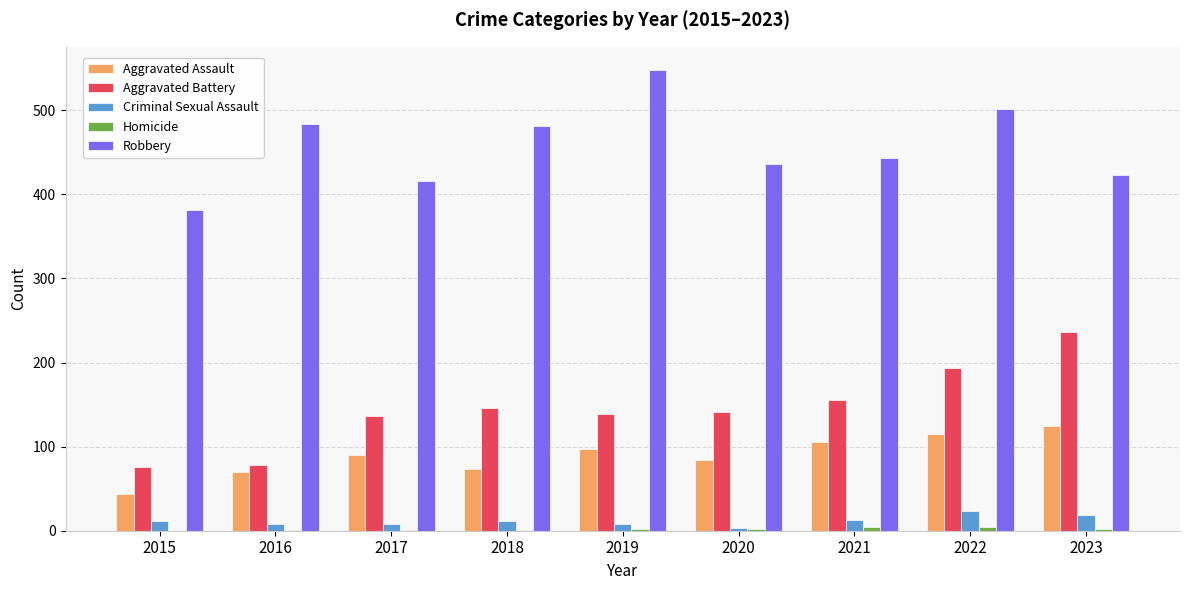

Which series has the largest total across all categories?

Robbery